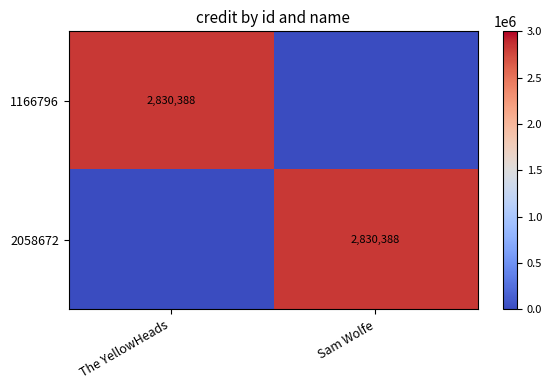

Is it true that 2058672 equals 4743676 at Sam Wolfe?

False